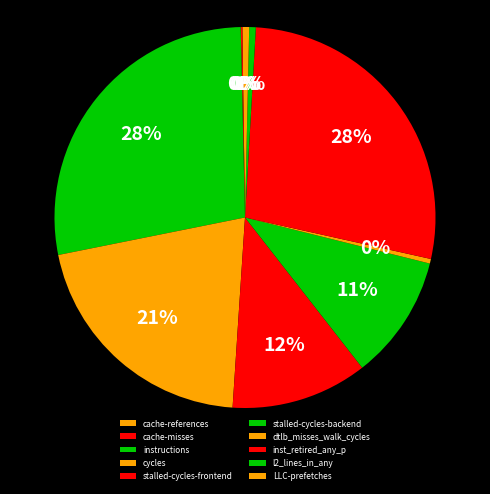

Combined, do dtlb_misses_walk_cycles and cache-references account for over 50%?

No